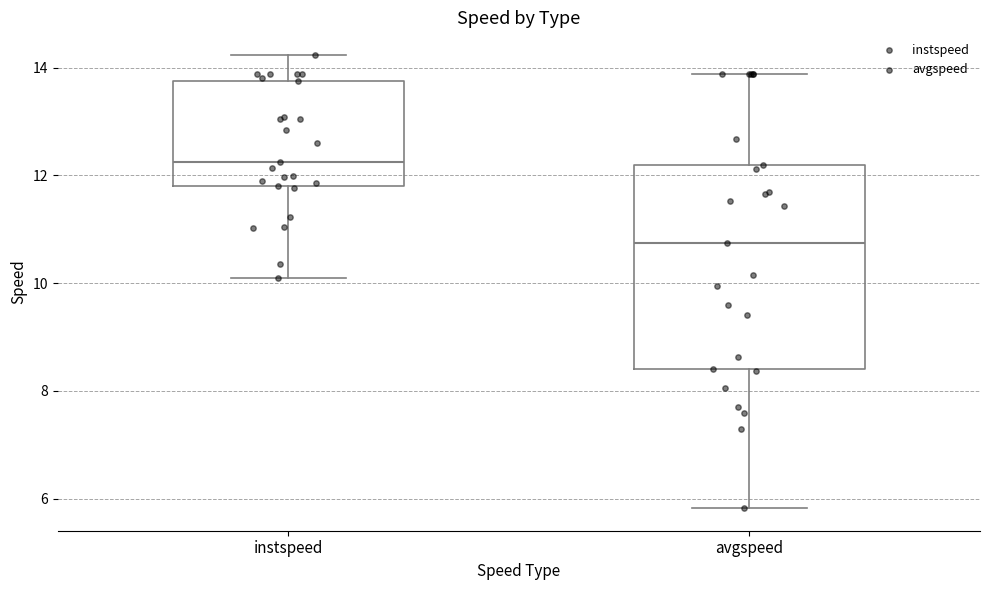

Reading left to right, transcribe this box plot: for each box, give where its median line is, the range the box spans, and where its two whiskers end, as read against the y-axis. The values are not printed on the chart, so give them approximately, as read against the axis.

instspeed: median 12.2, box 11.8 to 13.8, whiskers 10.0 to 14.2
avgspeed: median 10.8, box 8.4 to 12.2, whiskers 5.8 to 13.8